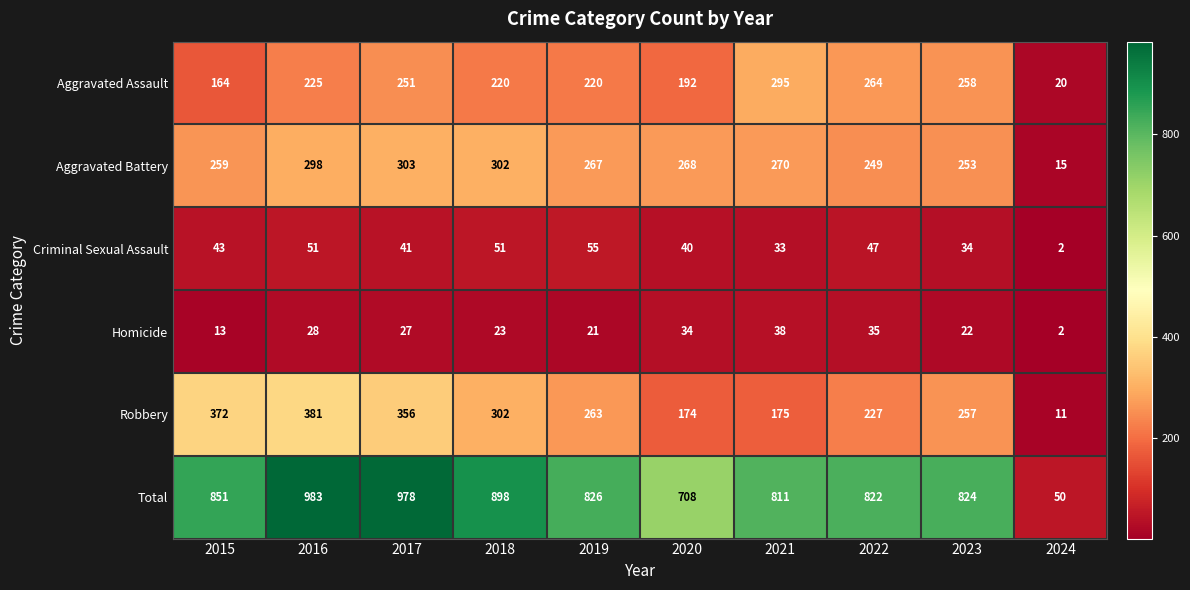

True or false: Aggravated Assault has a value of 192 at 2020.

True